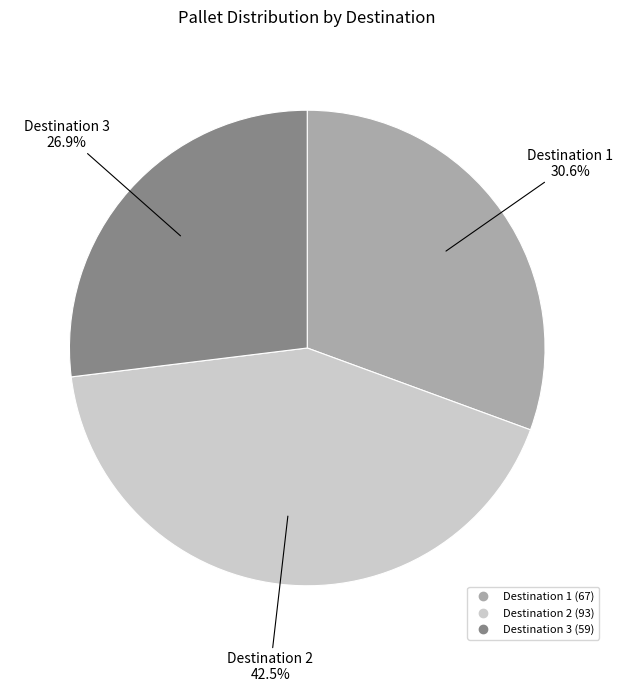

Does any single category account for the majority?

No